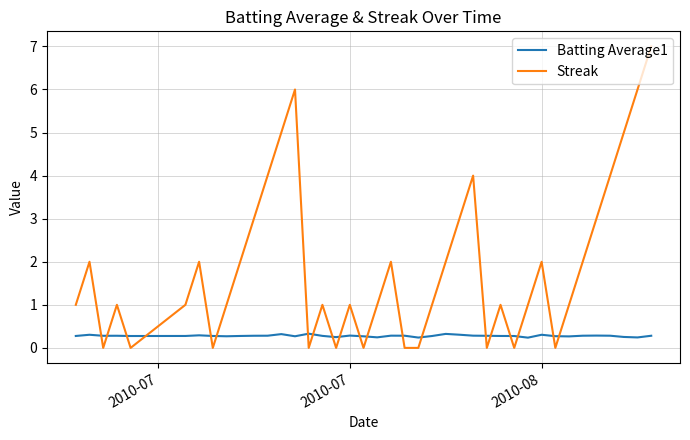

What is the highest value of the Batting Average1 series?

0.3